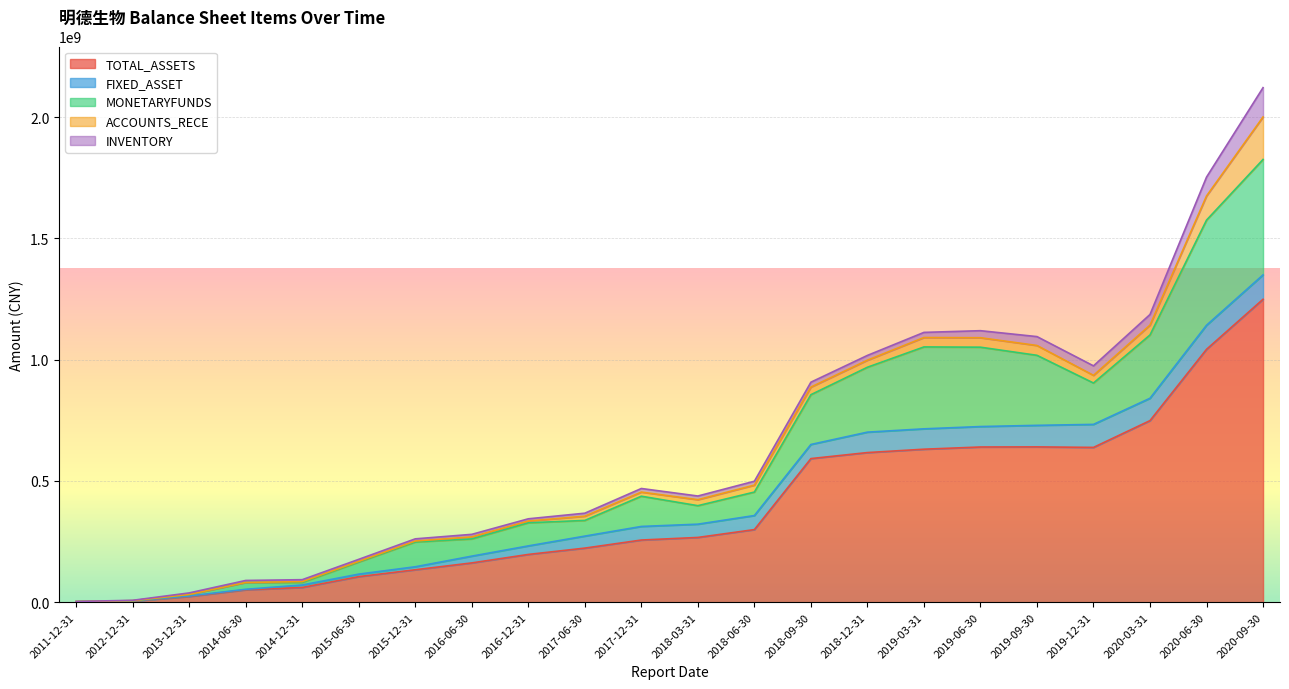

What is the label of the 2nd point from the left?

2012-12-31